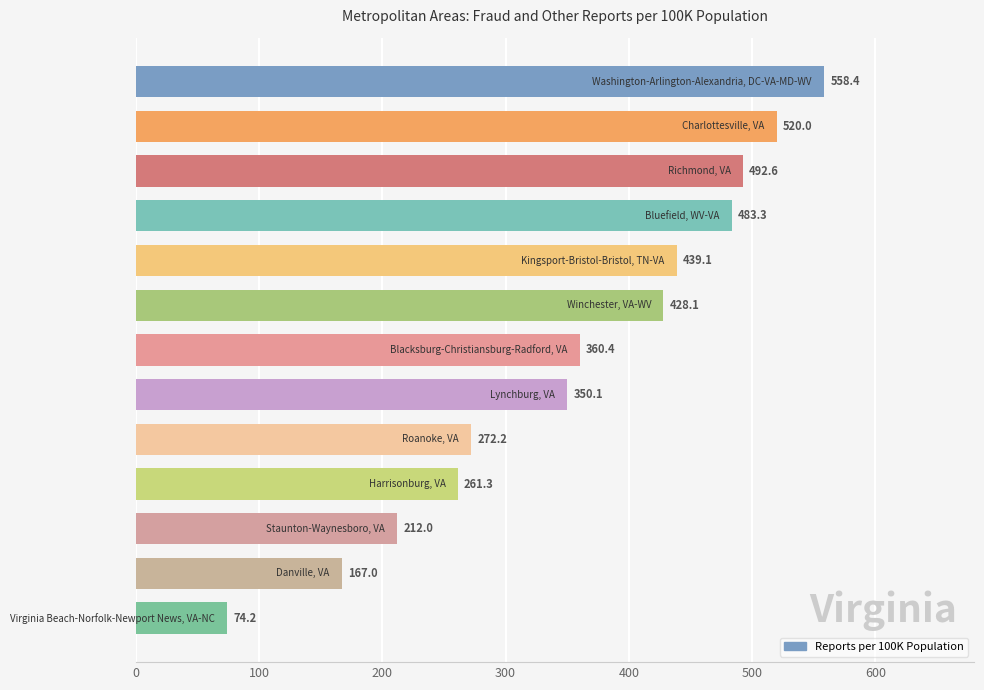

What is the average value?

355.3